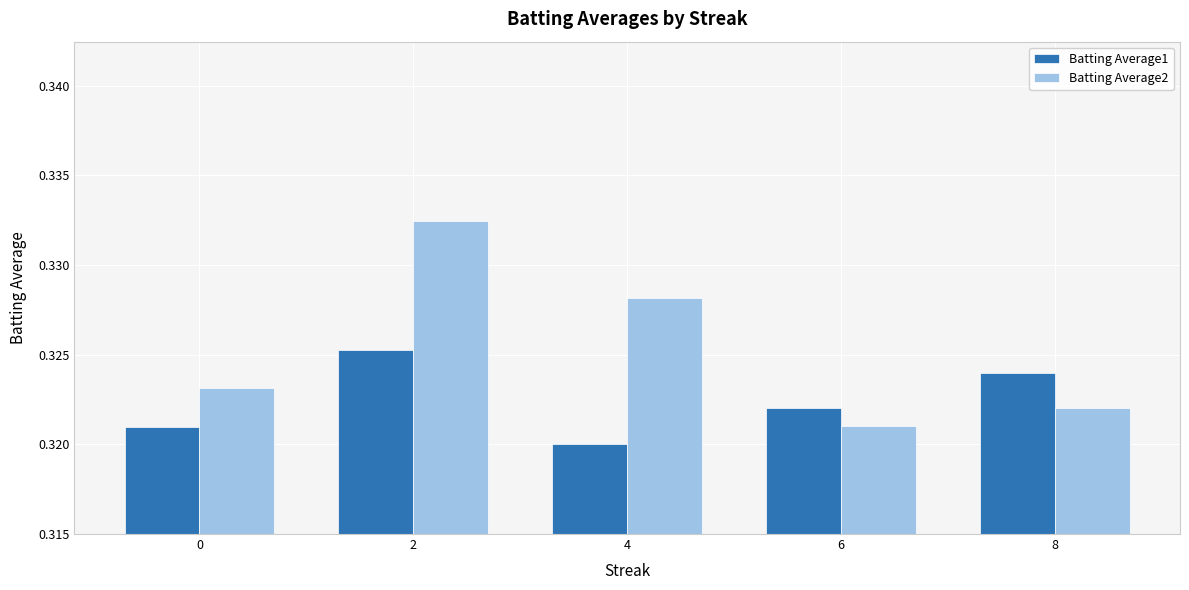

Which series has the widest spread of values?

Batting Average2